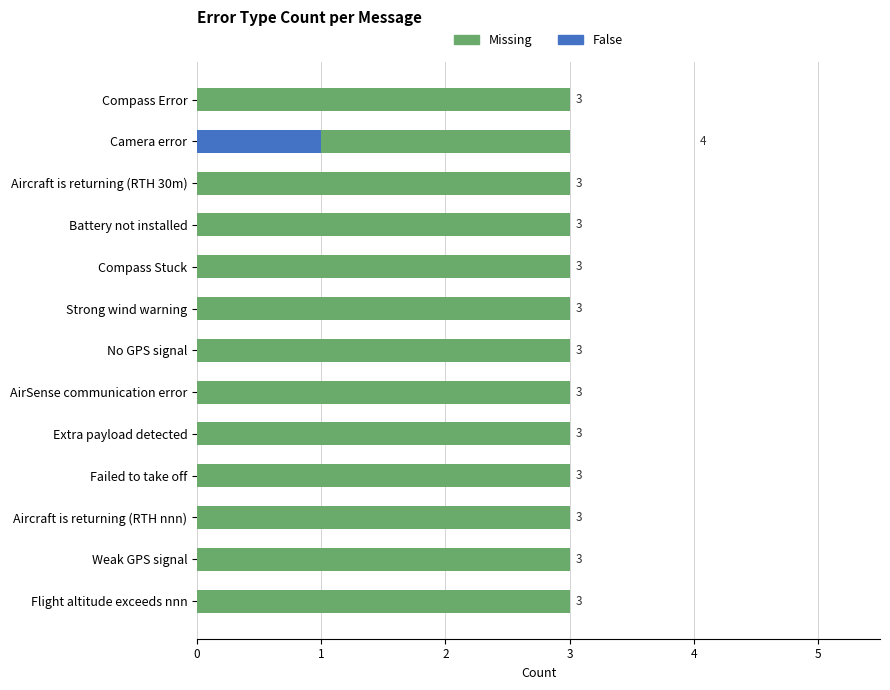

What are all the series names shown in the legend?

Missing, False